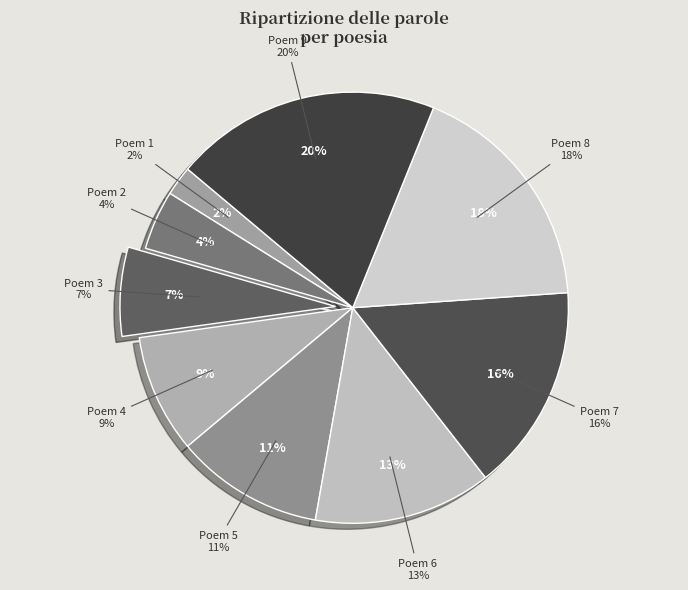

What is the largest slice in the pie chart?

Poem 9